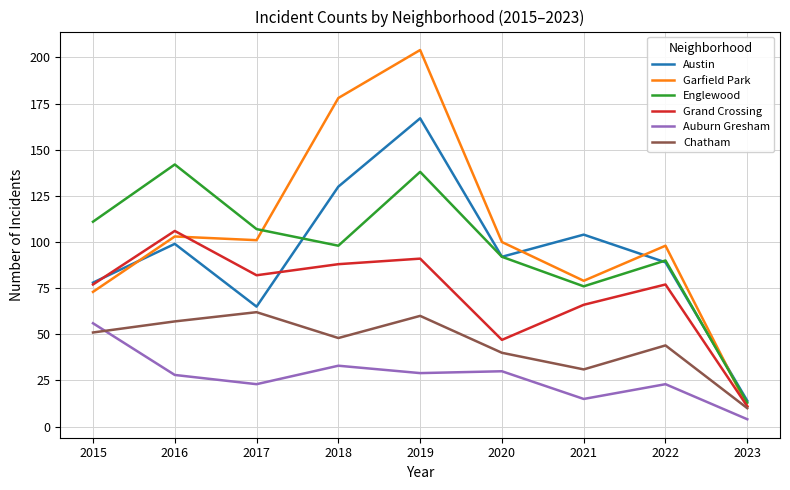

Is this an area chart (filled region under the line)?

No